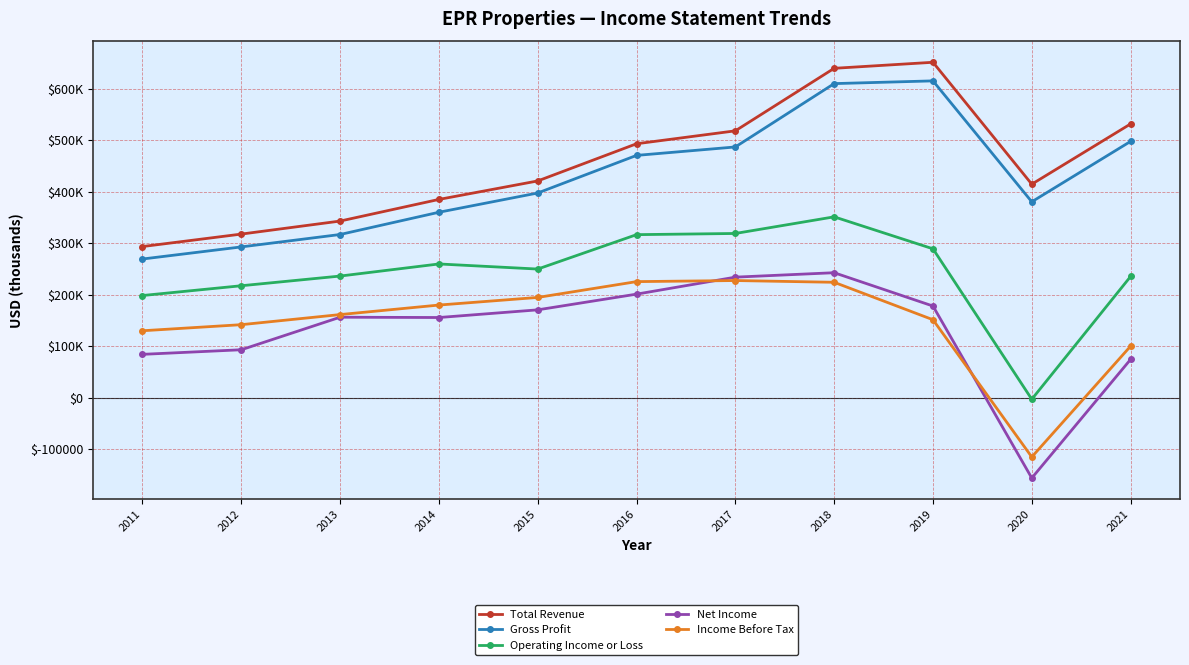

What are all the series names shown in the legend?

Total Revenue, Gross Profit, Operating Income or Loss, Net Income, Income Before Tax